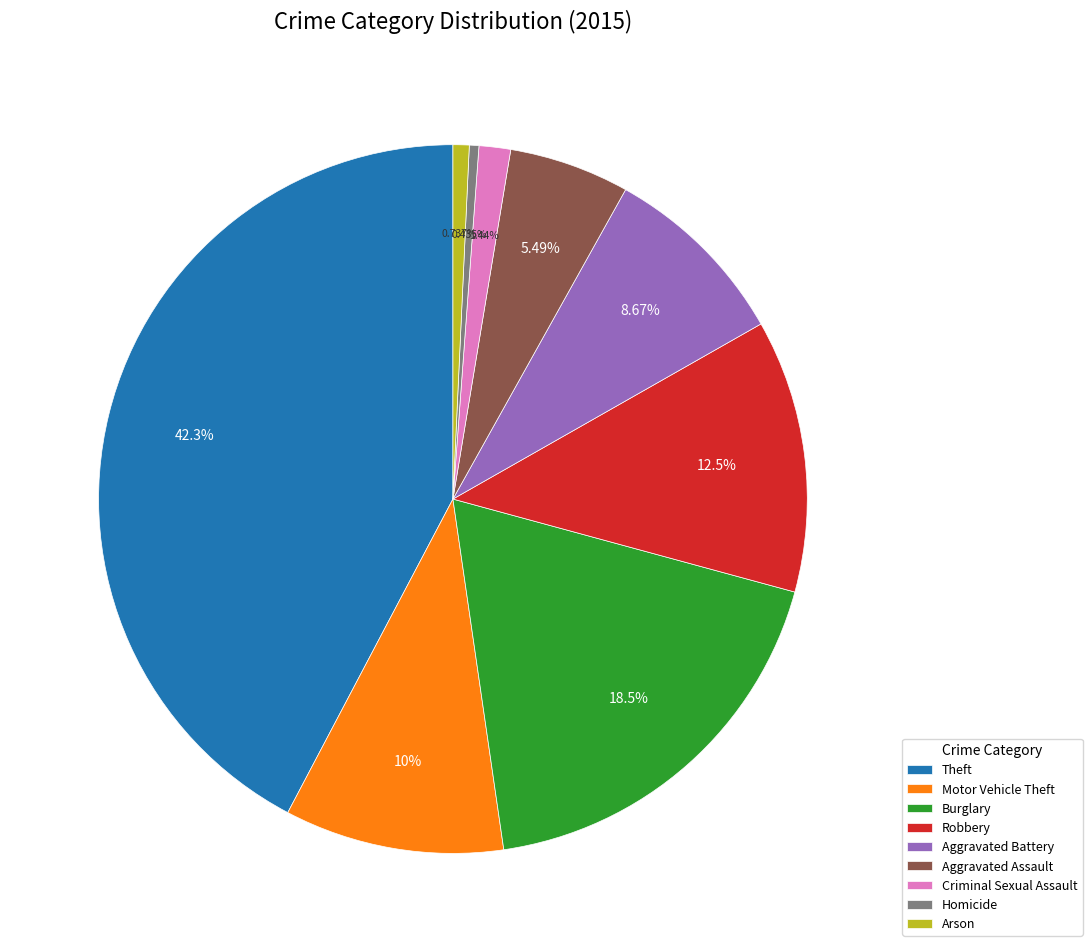

Which category has the biggest portion of the pie?

Theft